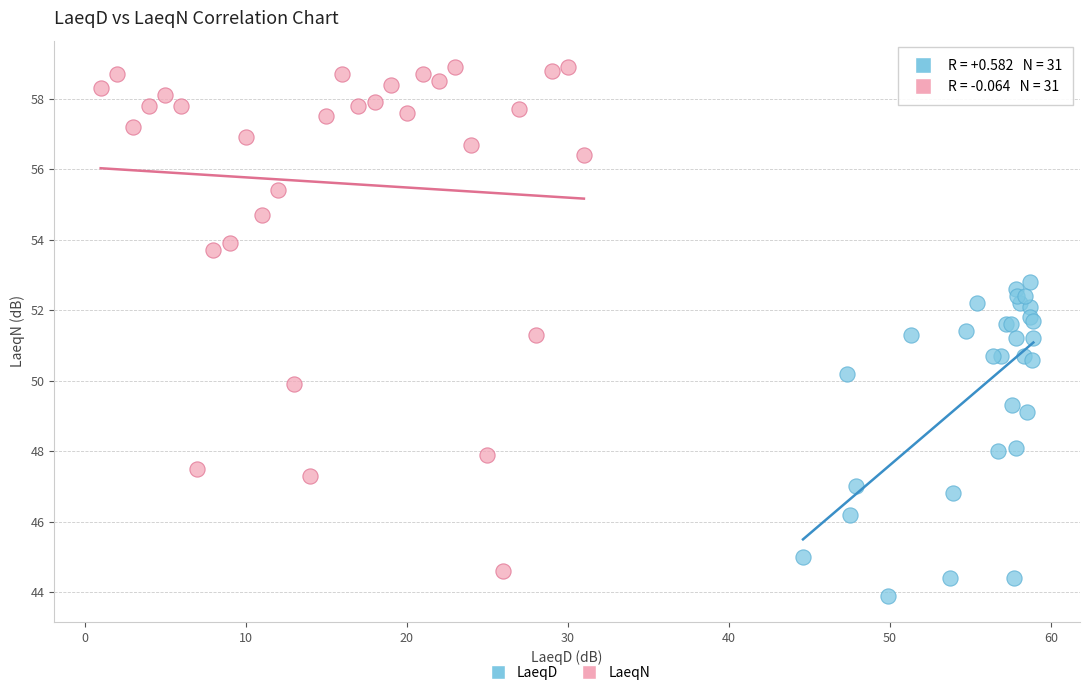

Which series reaches the minimum Y coordinate?

LaeqD